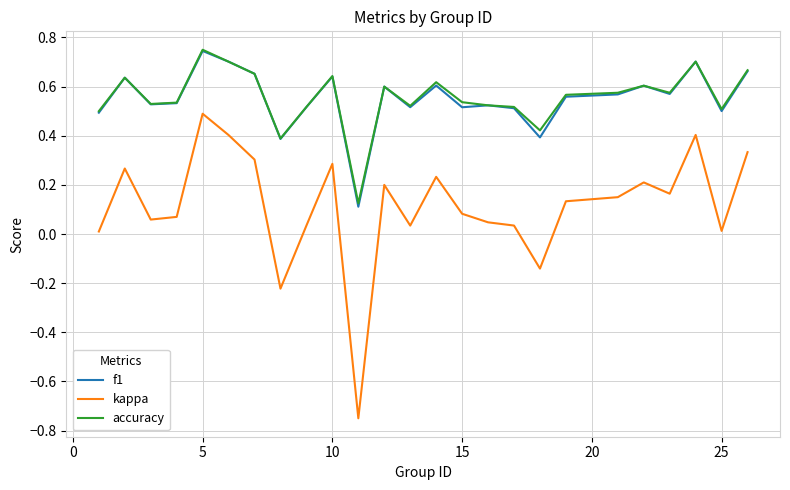

Which series has the largest range (max minus min)?

kappa